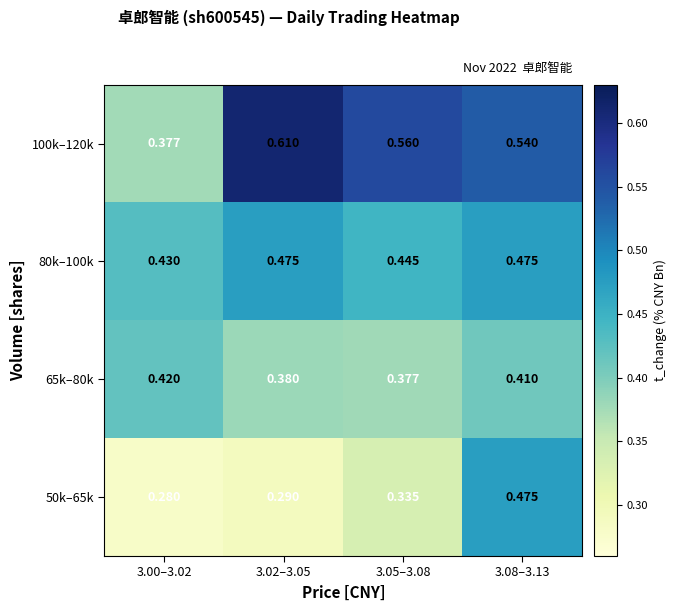

Which label corresponds to the largest value in the chart?

3.02–3.05